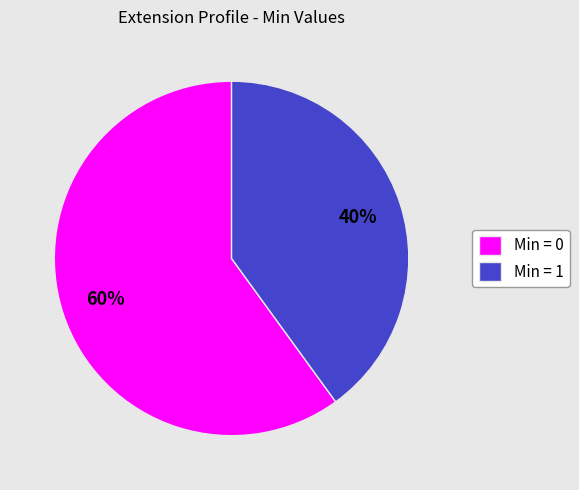

Rank the categories by value from highest to lowest.

Min = 0, Min = 1